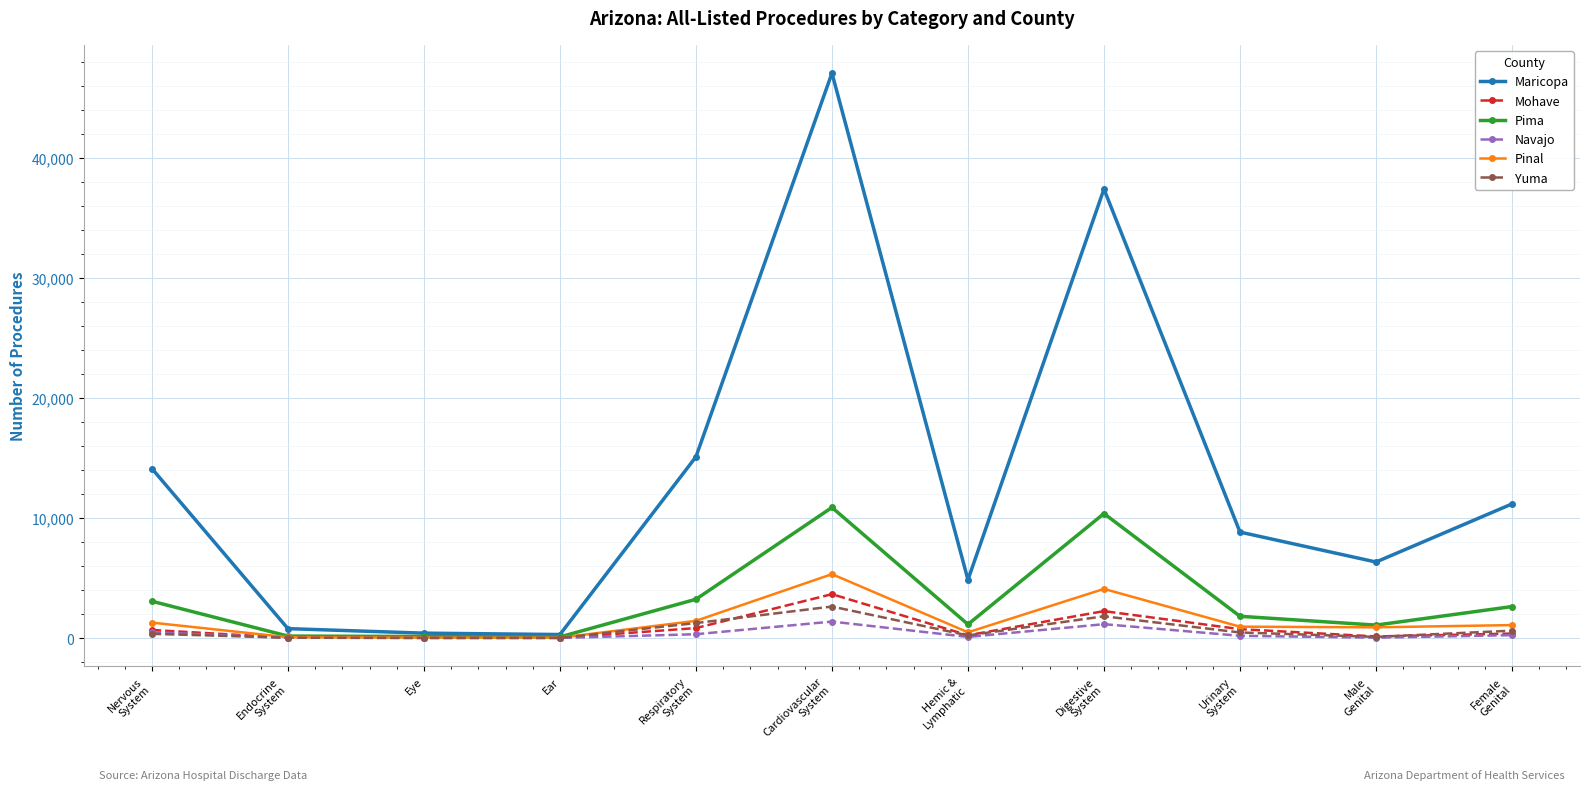

What is the greatest value displayed?

47050